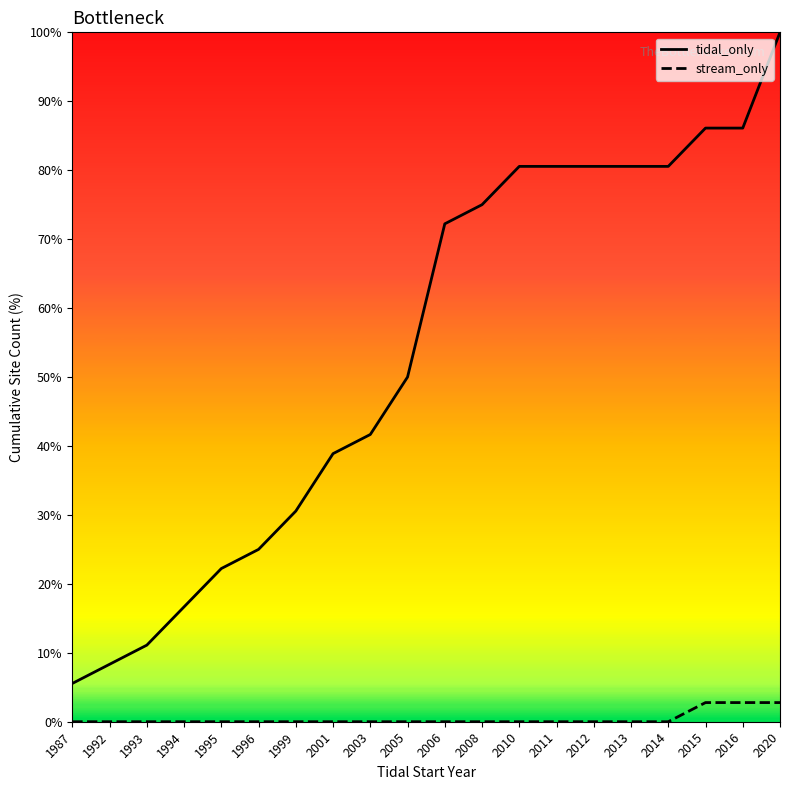

Is the value of tidal_only at 2013 greater than the value of stream_only at 2008?

Yes